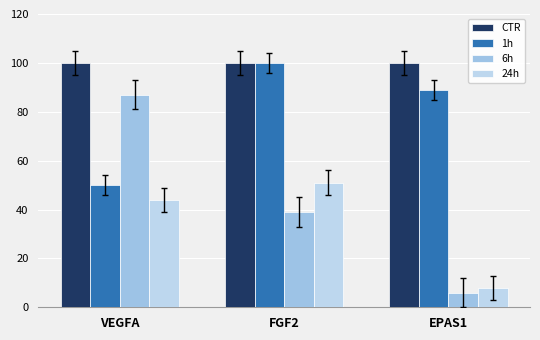

At which category is the sum across all series the highest?

FGF2